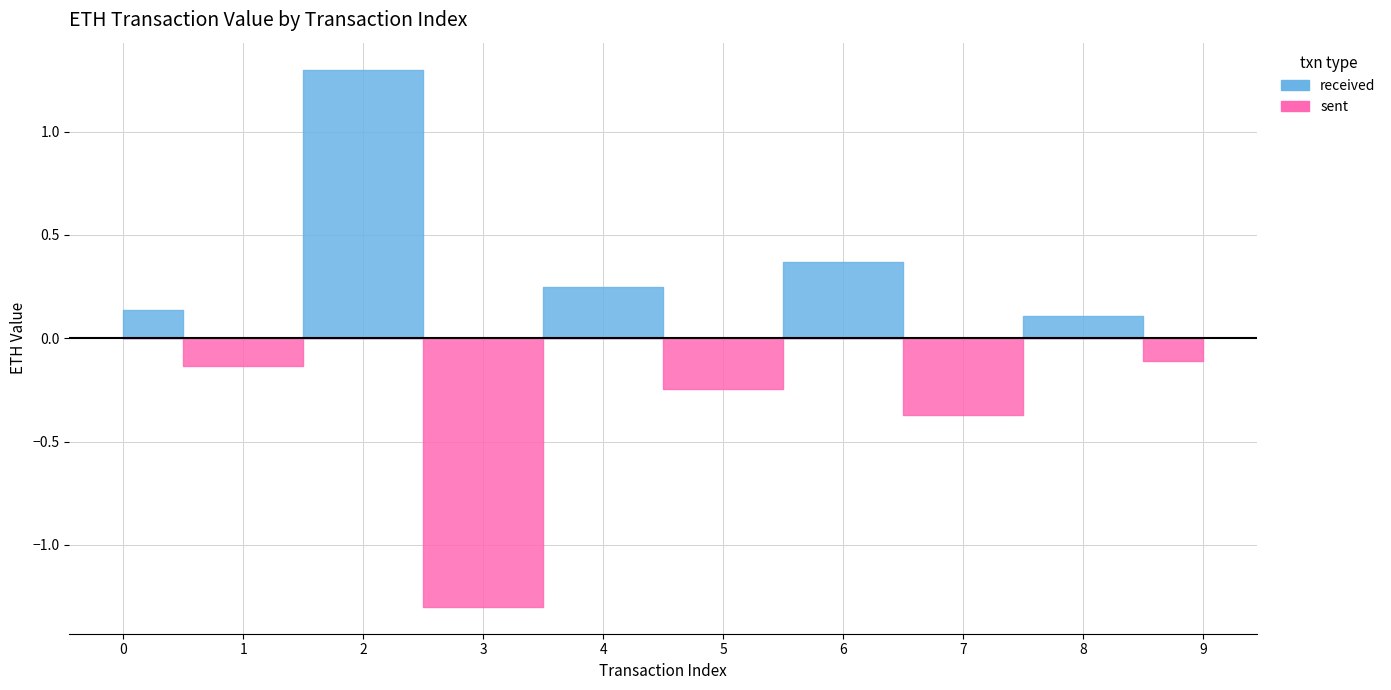

Which series has the largest total across all categories?

received